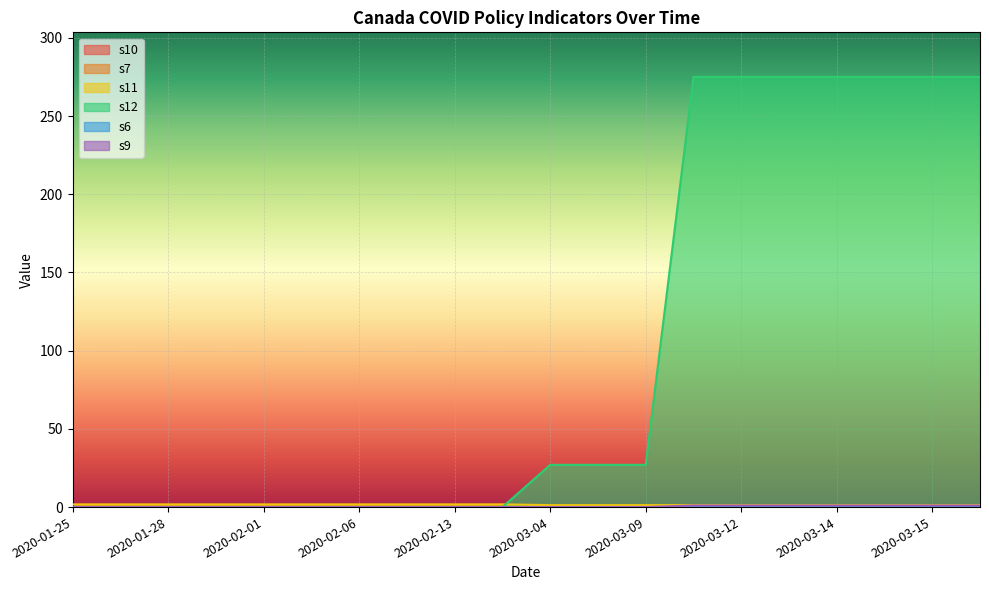

What is the spread (max minus min) of values at 2020-03-12?

274.0